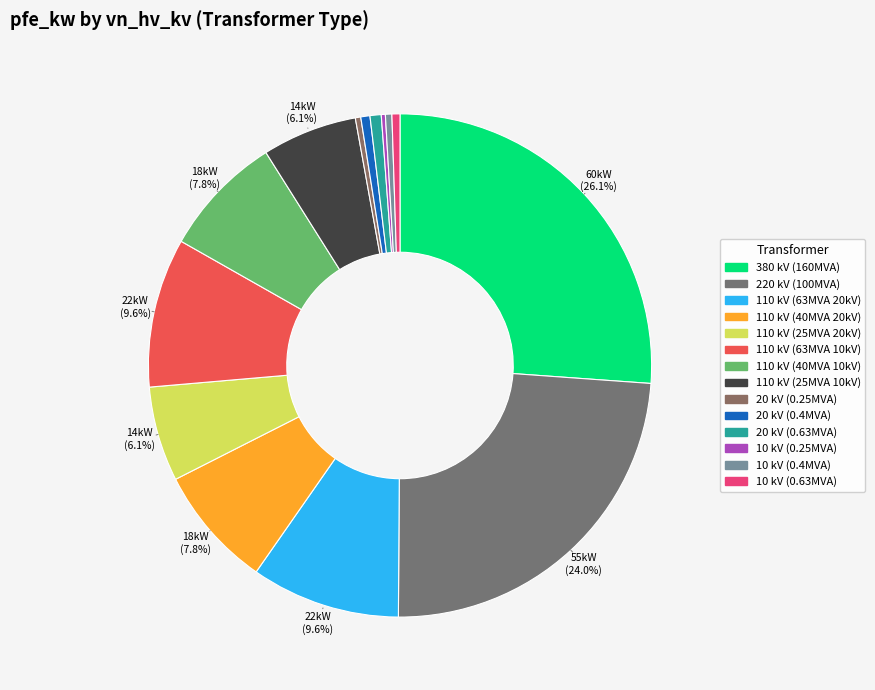

To the nearest percent, what is the difference between the largest and smallest slice percentages?

26%